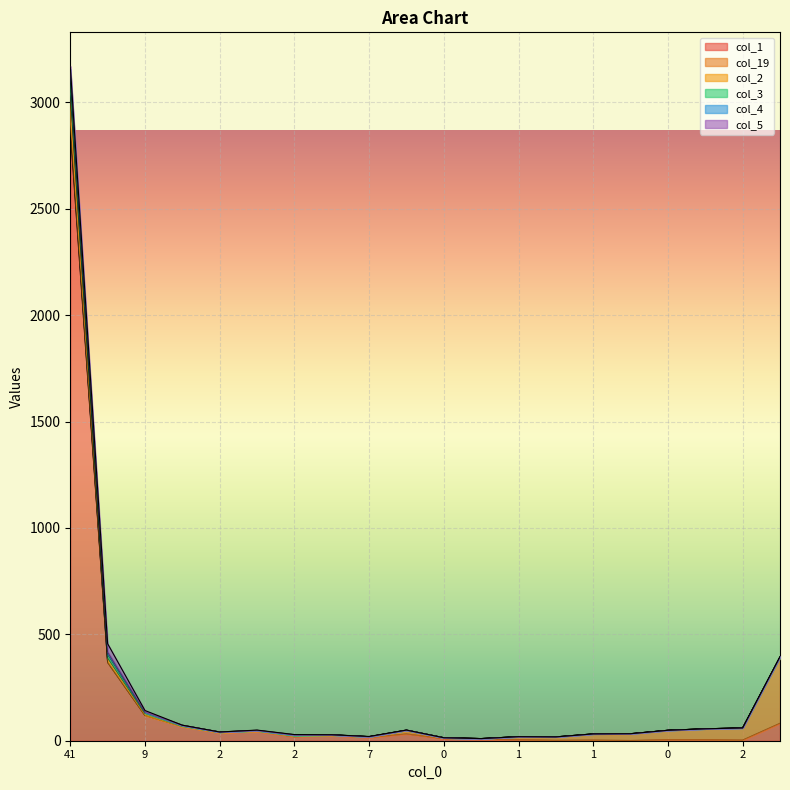

Between 2 and 9, which is larger?

9